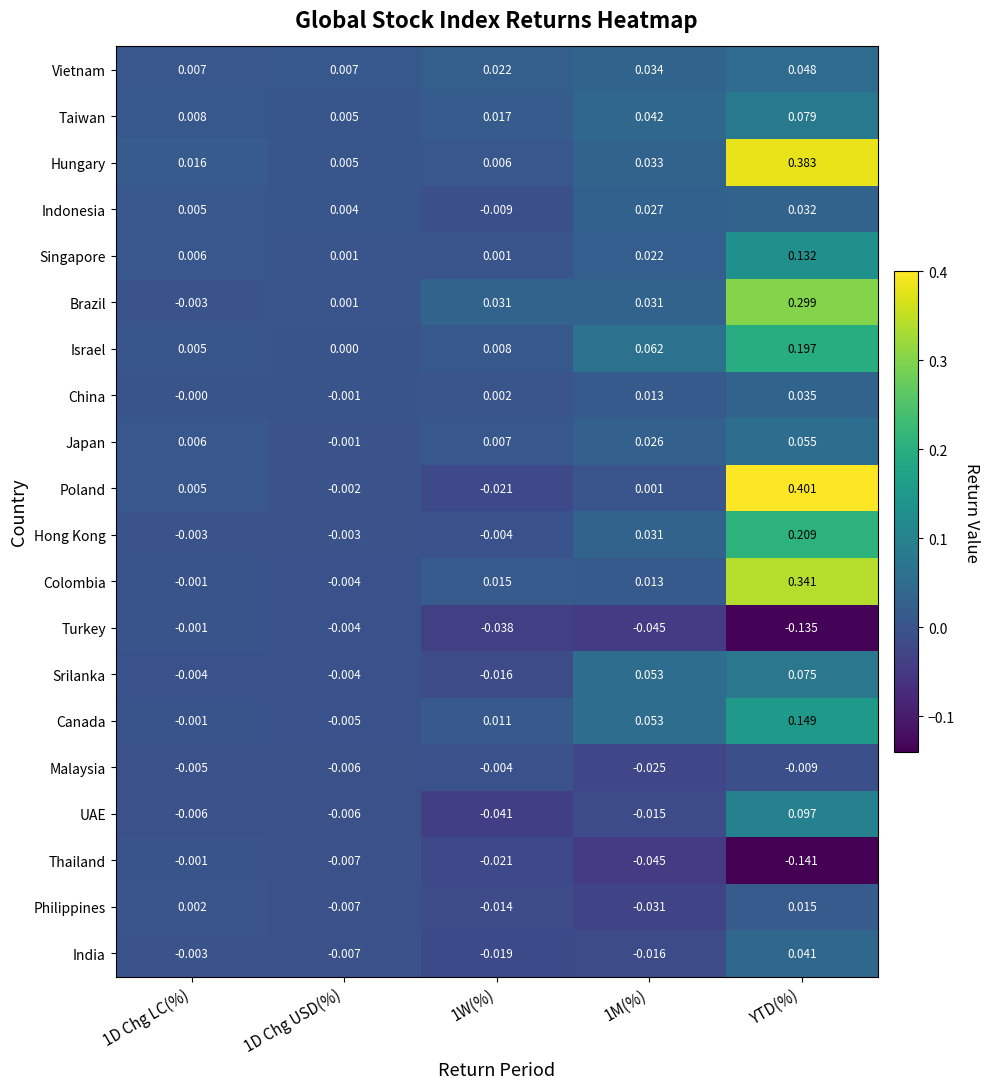

Is the value of Thailand at 1W(%) greater than the value of Israel at 1D Chg LC(%)?

No